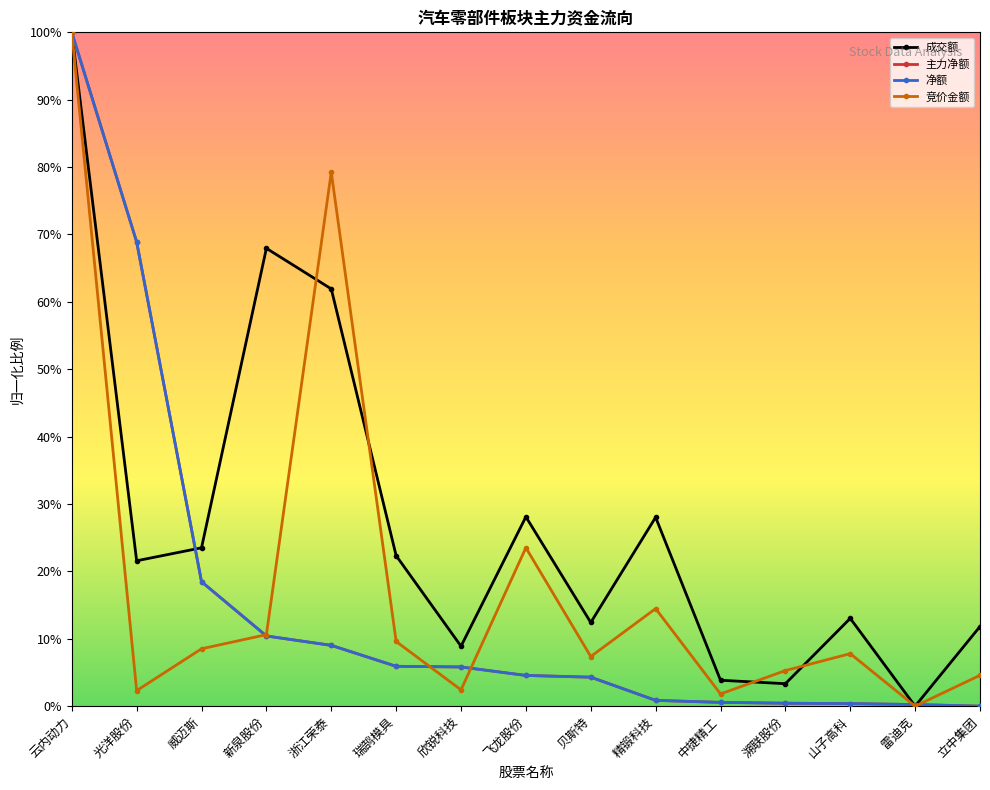

Does the chart have visible grid lines?

No